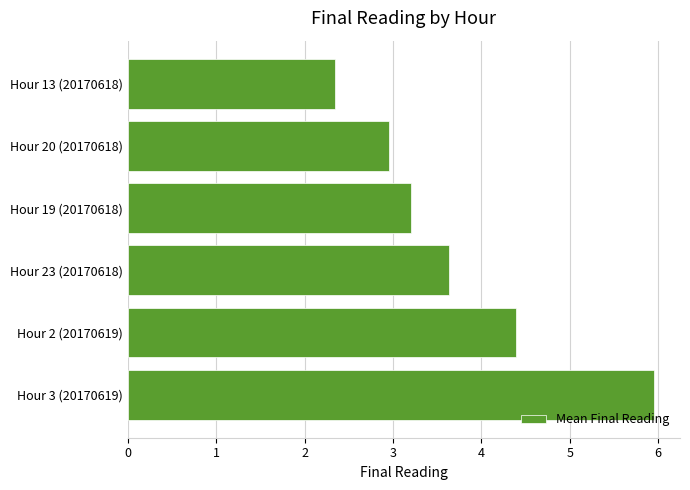

What is the greatest value displayed?

6.0